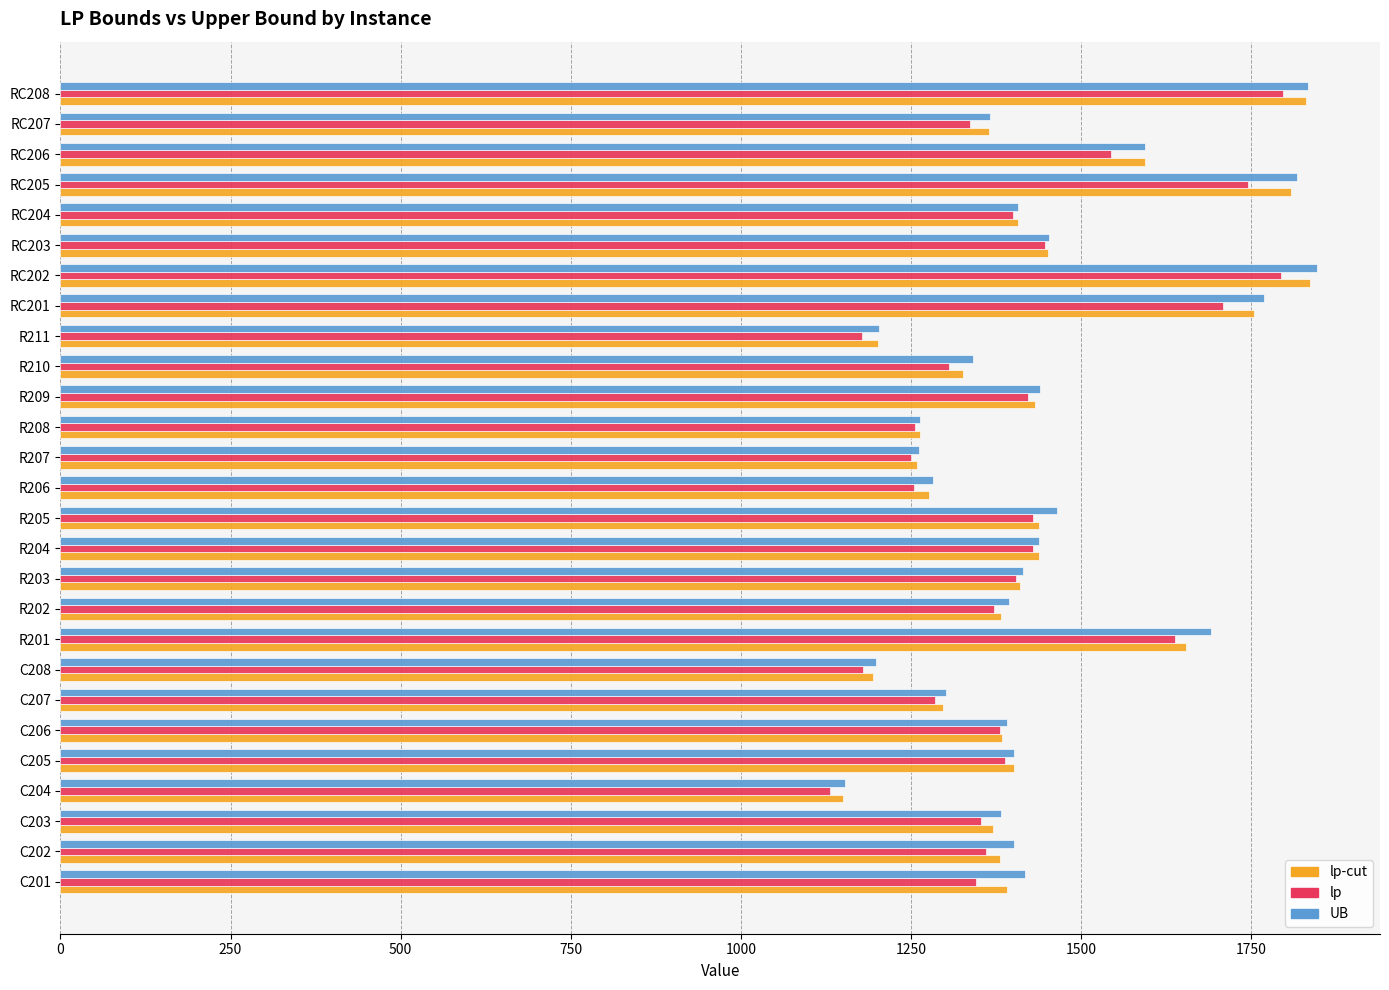

What is the total value across all series at RC208?

5461.4